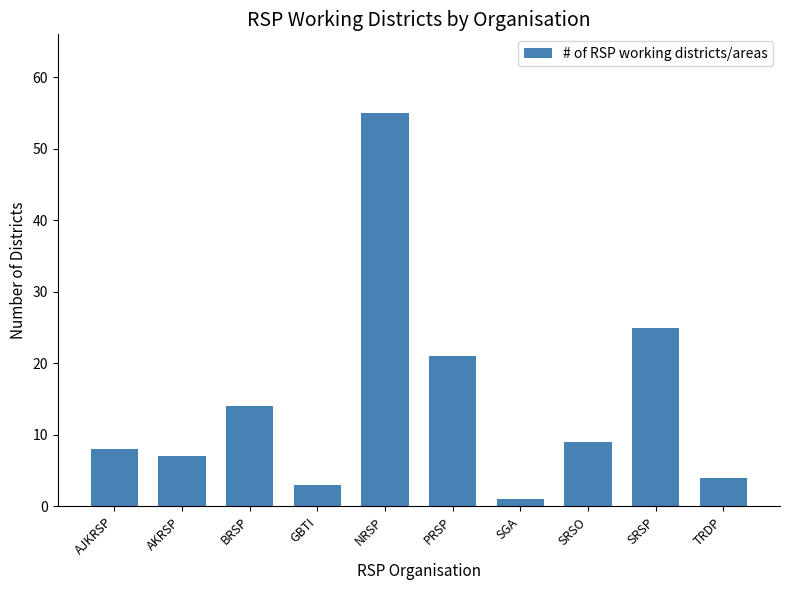

Which label corresponds to the largest value in the chart?

NRSP